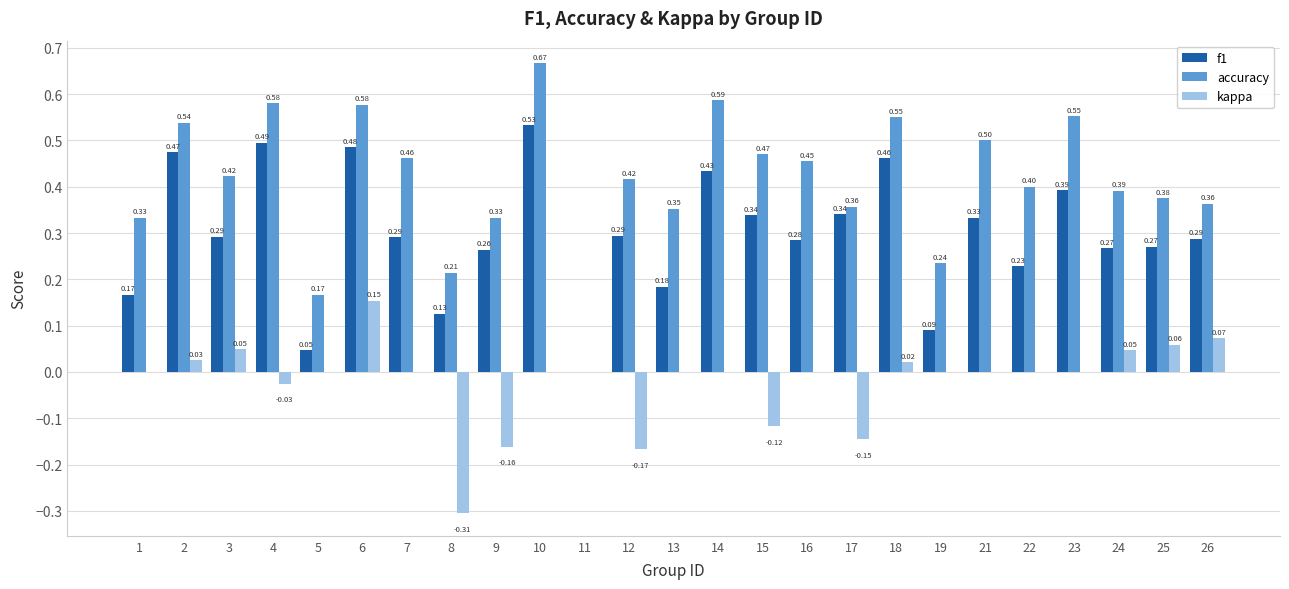

The f1 series shows 0.1 at 22. True or false?

False